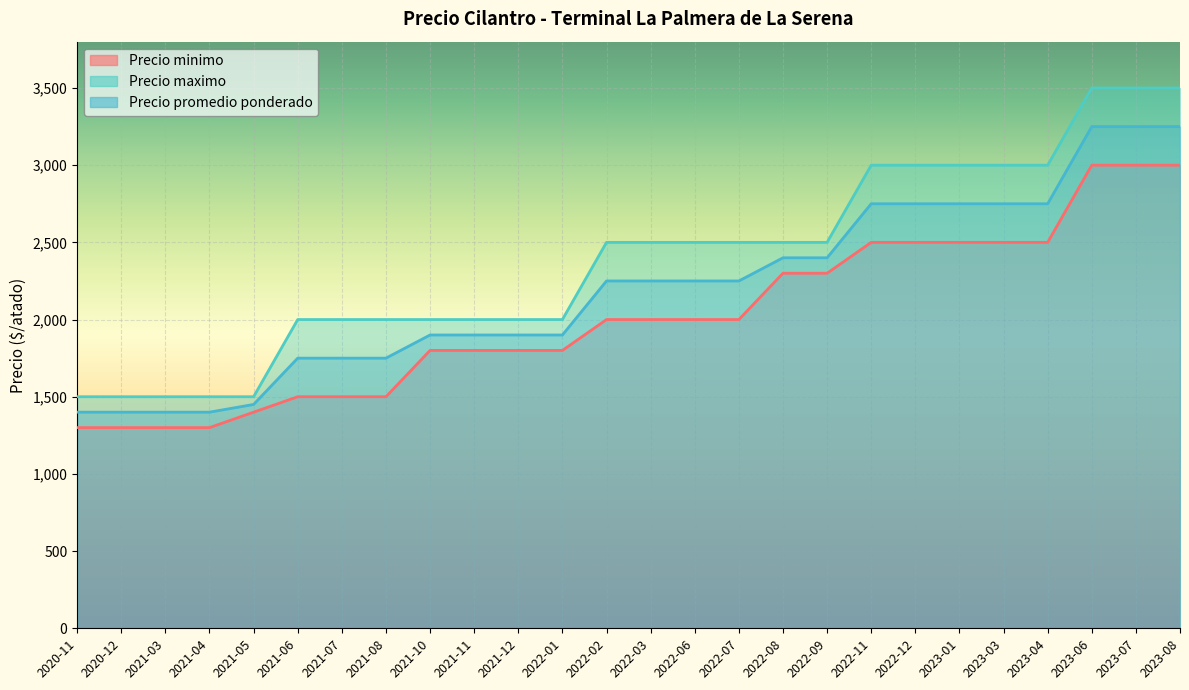

At which label does Precio promedio ponderado reach its peak?

2023-06